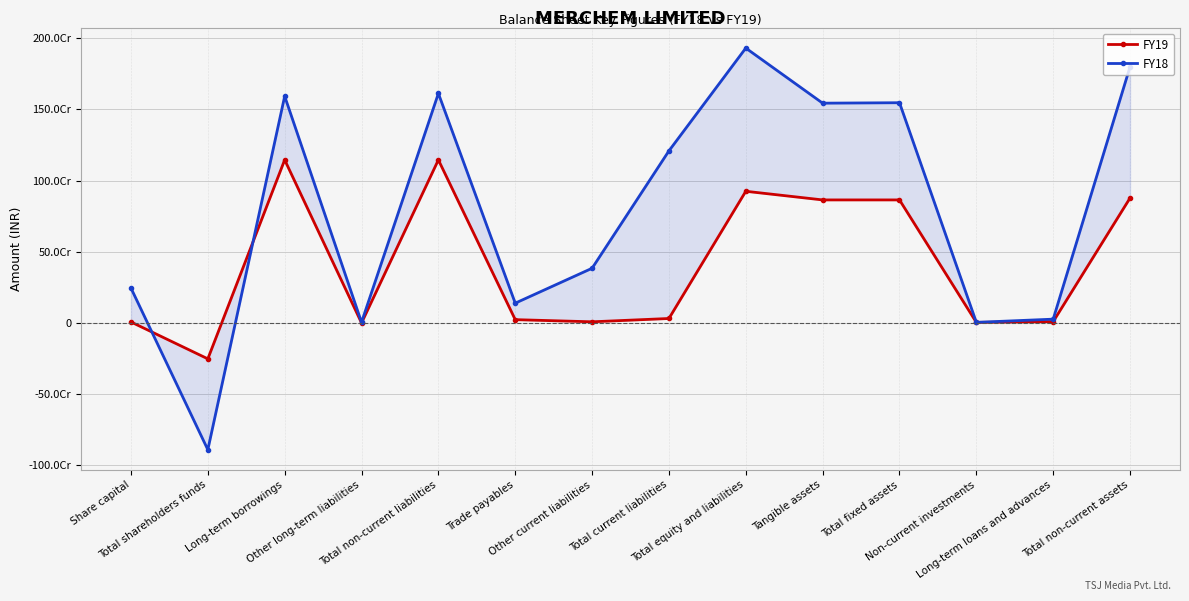

What position from the right is Total equity and liabilities?

6